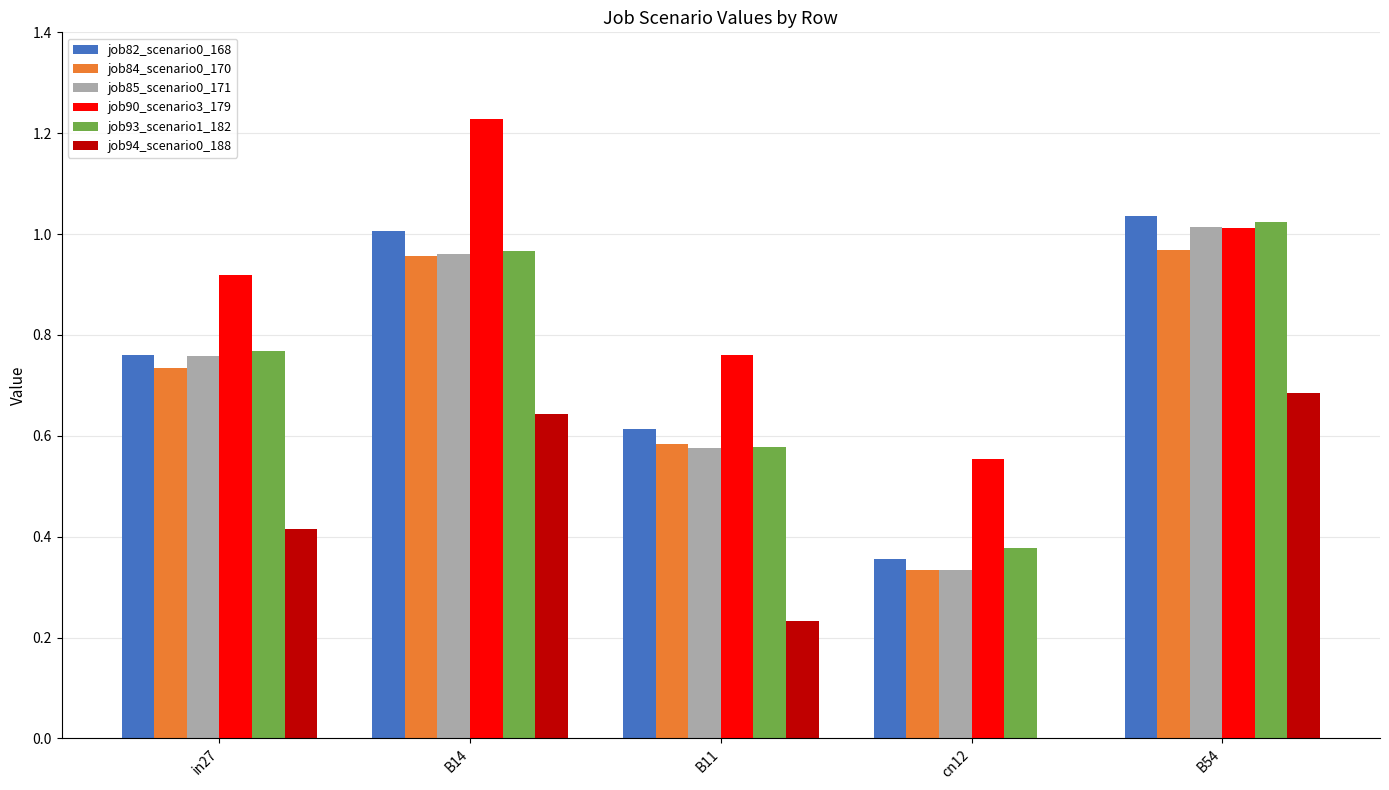

Which series changed the most between B14 and B54?

job90_scenario3_179